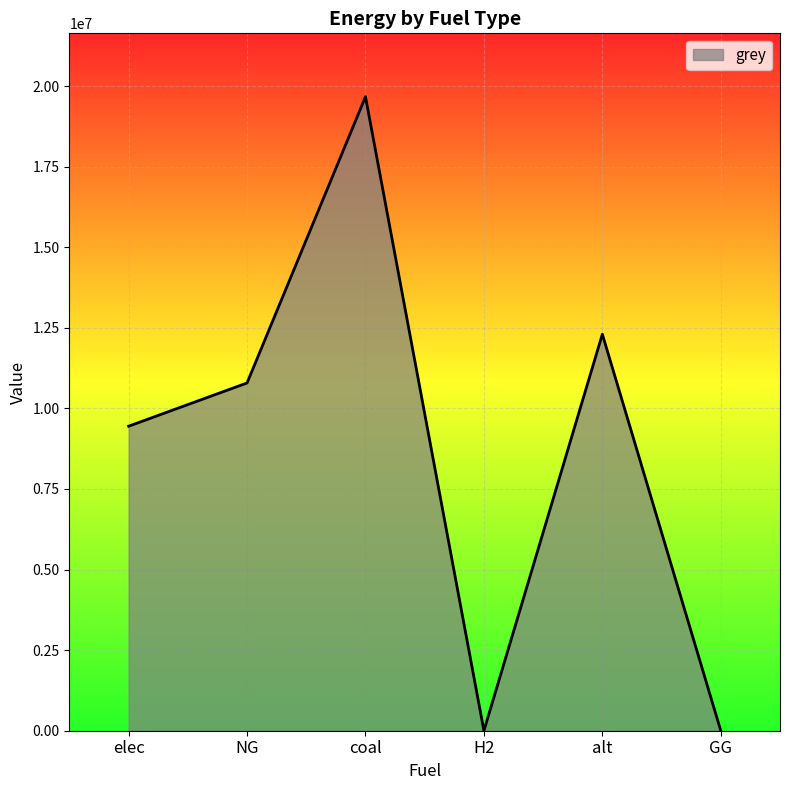

Count the number of categories in the chart.

6